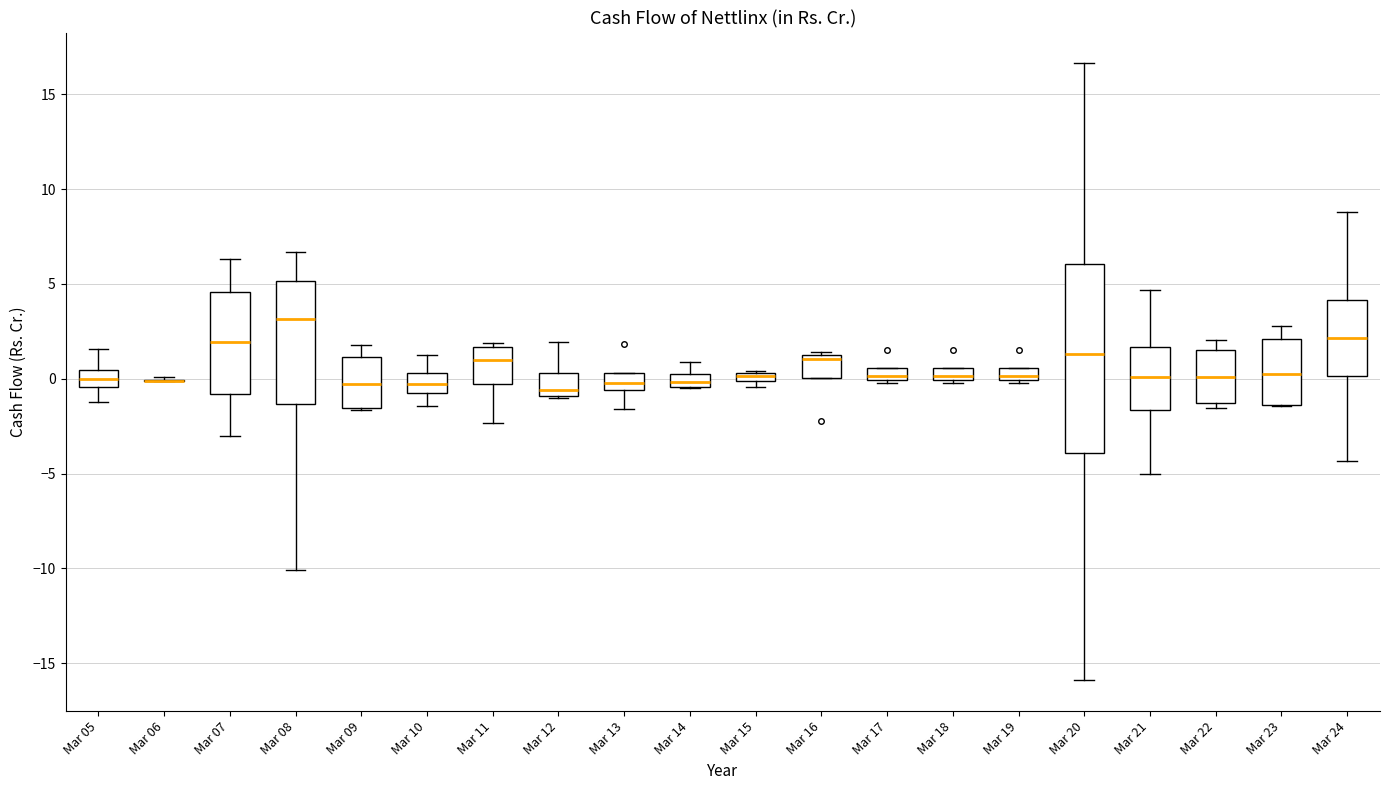

Where does the lower whisker of the box for Mar 10 end on the y-axis? The values are not printed on the chart, so give them approximately, as read against the axis.

-1.5